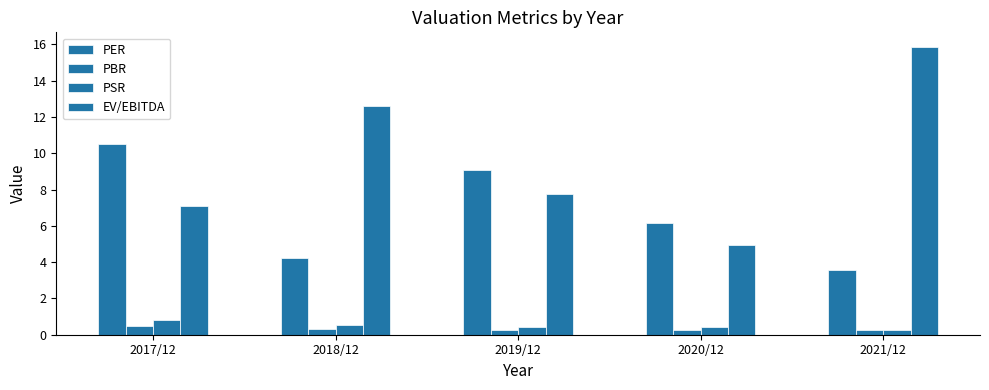

Between 2020/12 and 2017/12, which is larger?

2017/12